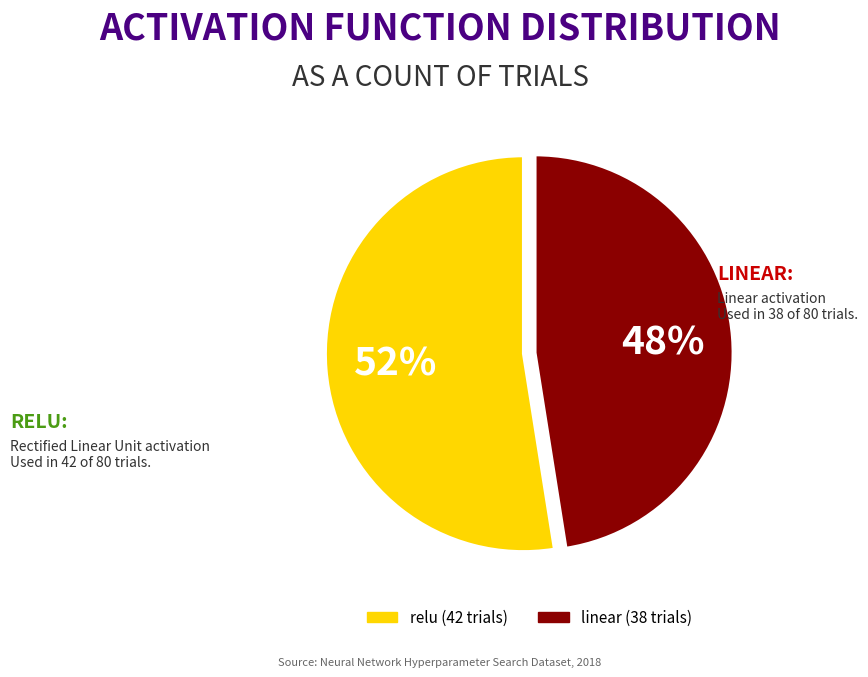

To the nearest percent, what is the average slice percentage?

50%